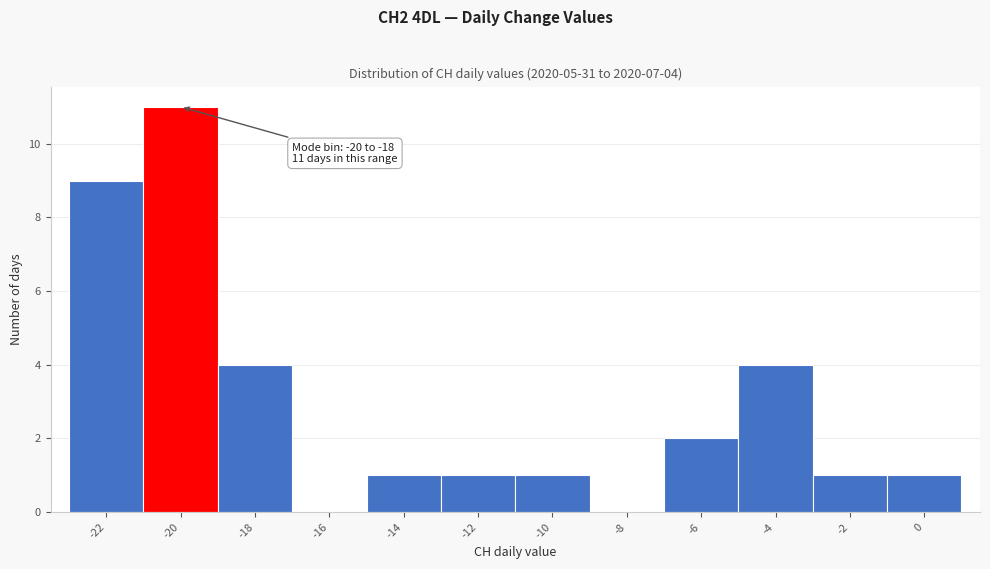

Reading left to right, extract all data points from this chart.

-22=9	-20=11	-18=4	-16=0	-14=1	-12=1	-10=1	-8=0	-6=2	-4=4	-2=1	0=1